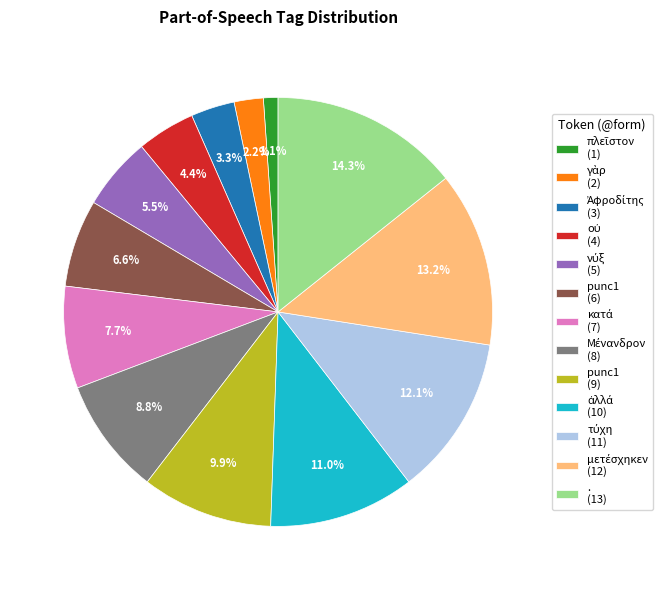

Between . (13) and punc1 (6), which is larger?

. (13)